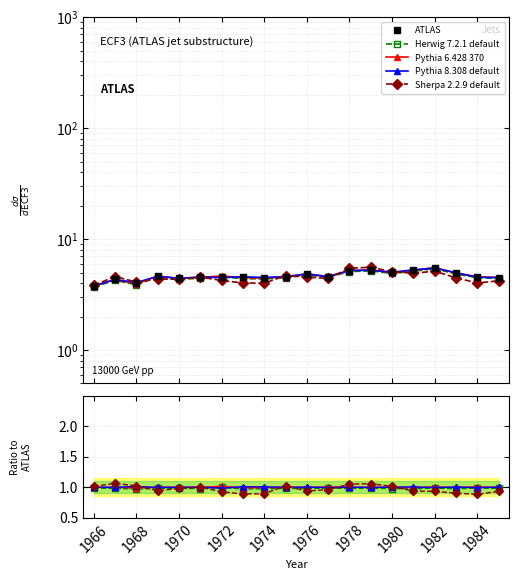

Is it true that ATLAS equals 6.8 at 1980?

False